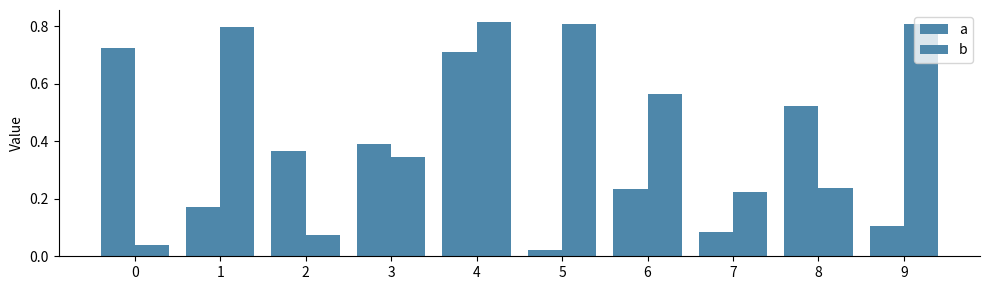

What is the sum of all a values?

3.3